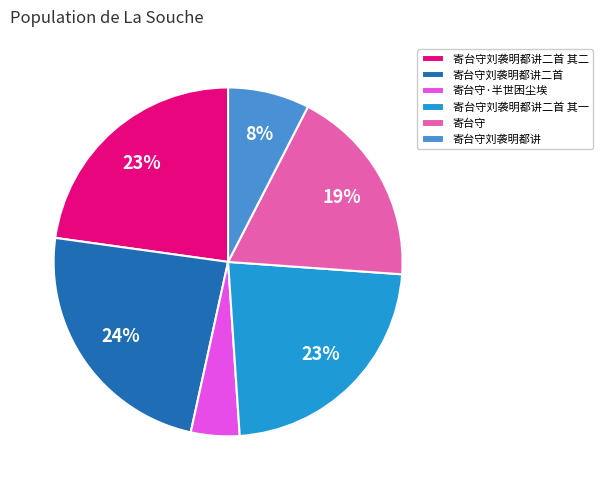

Is it true that 寄台守刘袭明都讲 is 8% of the pie?

True